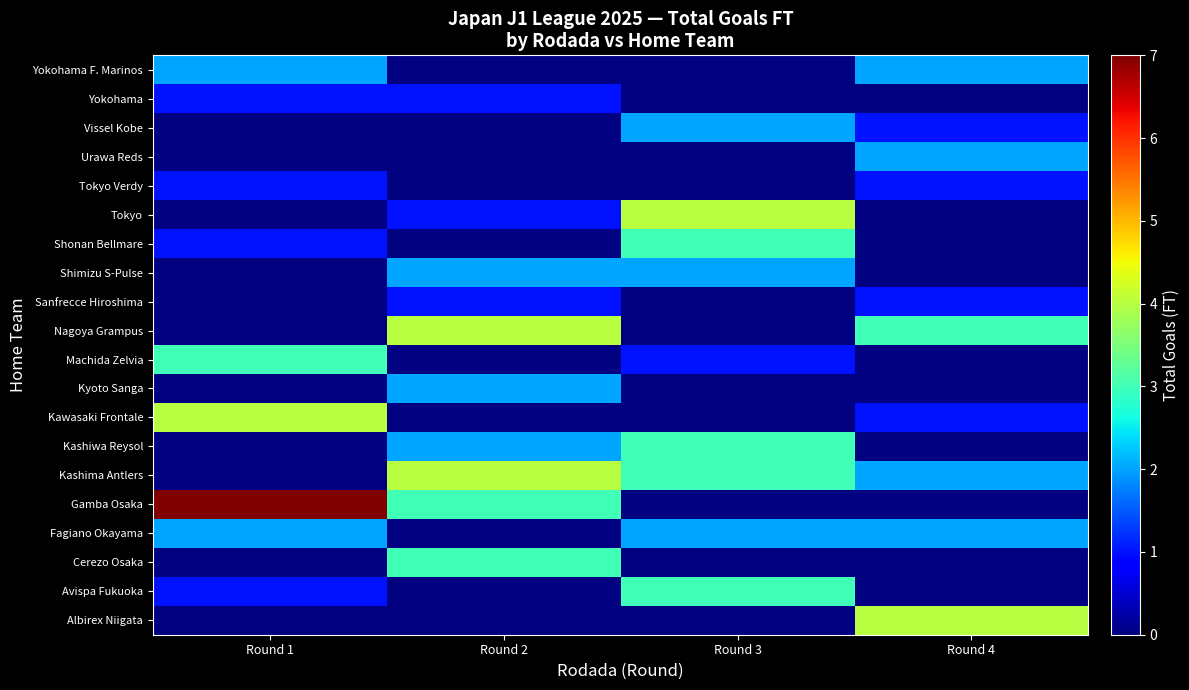

Reading left to right, transcribe all the data shown in this chart.

Albirex Niigata: Round 1=0	Round 2=0	Round 3=0	Round 4=4
Avispa Fukuoka: Round 1=1	Round 2=0	Round 3=3	Round 4=0
Cerezo Osaka: Round 1=0	Round 2=3	Round 3=0	Round 4=0
Fagiano Okayama: Round 1=2	Round 2=0	Round 3=2	Round 4=2
Gamba Osaka: Round 1=7	Round 2=3	Round 3=0	Round 4=0
Kashima Antlers: Round 1=0	Round 2=4	Round 3=3	Round 4=2
Kashiwa Reysol: Round 1=0	Round 2=2	Round 3=3	Round 4=0
Kawasaki Frontale: Round 1=4	Round 2=0	Round 3=0	Round 4=1
Kyoto Sanga: Round 1=0	Round 2=2	Round 3=0	Round 4=0
Machida Zelvia: Round 1=3	Round 2=0	Round 3=1	Round 4=0
Nagoya Grampus: Round 1=0	Round 2=4	Round 3=0	Round 4=3
Sanfrecce Hiroshima: Round 1=0	Round 2=1	Round 3=0	Round 4=1
Shimizu S-Pulse: Round 1=0	Round 2=2	Round 3=2	Round 4=0
Shonan Bellmare: Round 1=1	Round 2=0	Round 3=3	Round 4=0
Tokyo: Round 1=0	Round 2=1	Round 3=4	Round 4=0
Tokyo Verdy: Round 1=1	Round 2=0	Round 3=0	Round 4=1
Urawa Reds: Round 1=0	Round 2=0	Round 3=0	Round 4=2
Vissel Kobe: Round 1=0	Round 2=0	Round 3=2	Round 4=1
Yokohama: Round 1=1	Round 2=1	Round 3=0	Round 4=0
Yokohama F. Marinos: Round 1=2	Round 2=0	Round 3=0	Round 4=2